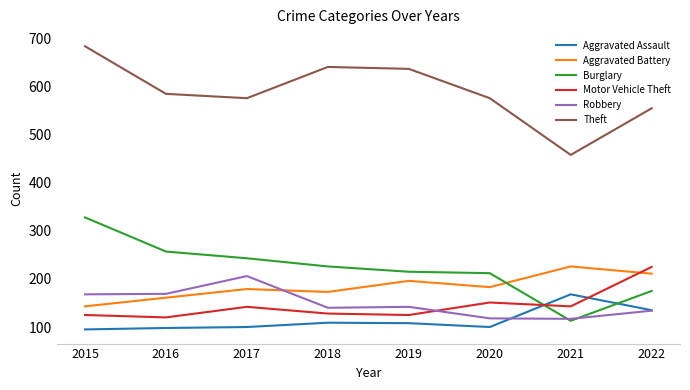

How many values in the Motor Vehicle Theft series are below 142?

4